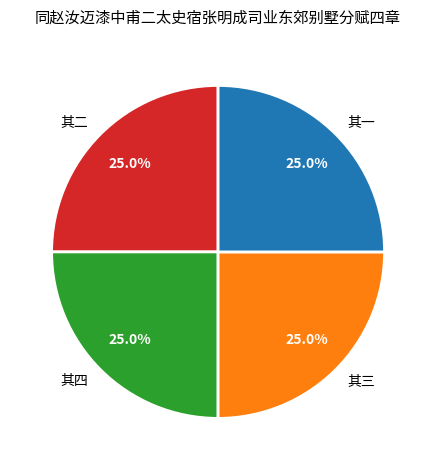

To the nearest percent, what is the combined percentage of 其一 and 其四?

50%